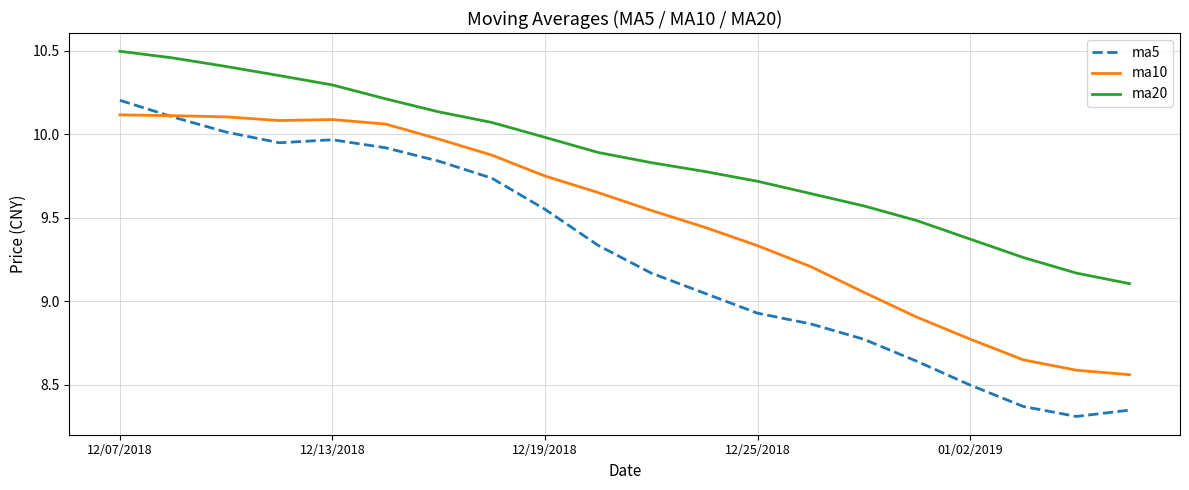

True or false: ma20 and ma10 cross at least once.

False